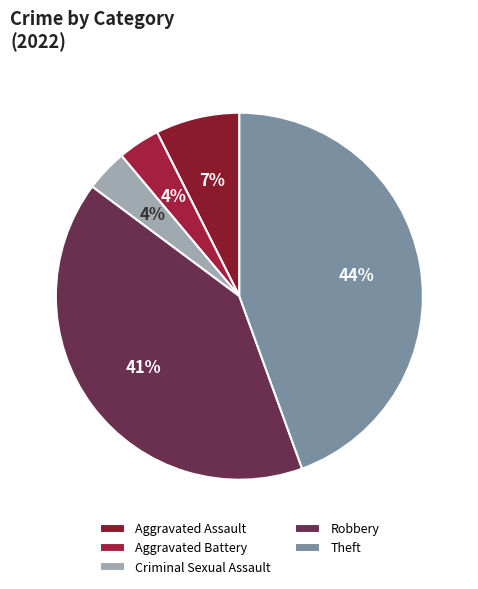

How many slices are in this pie chart?

5